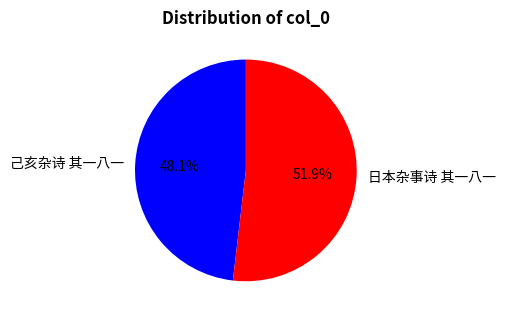

True or false: 日本杂事诗 其一八一 accounts for 60% of the total.

False